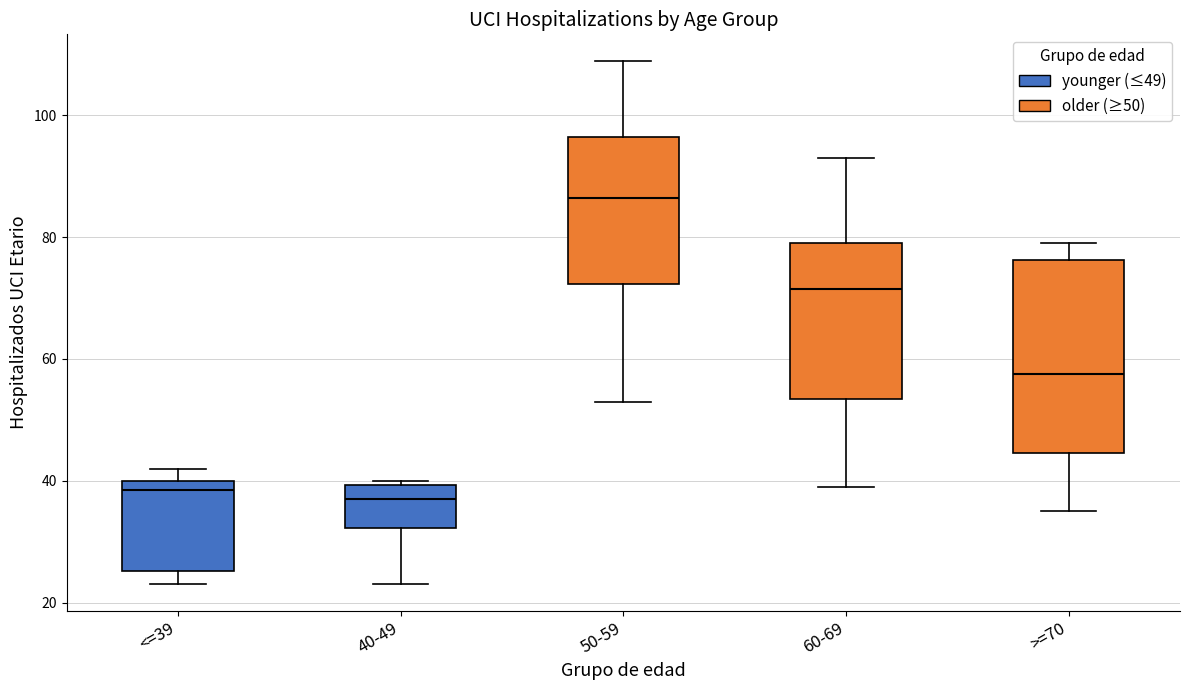

Comparing the boxes themselves (not the whiskers), which one is the tallest?

>=70